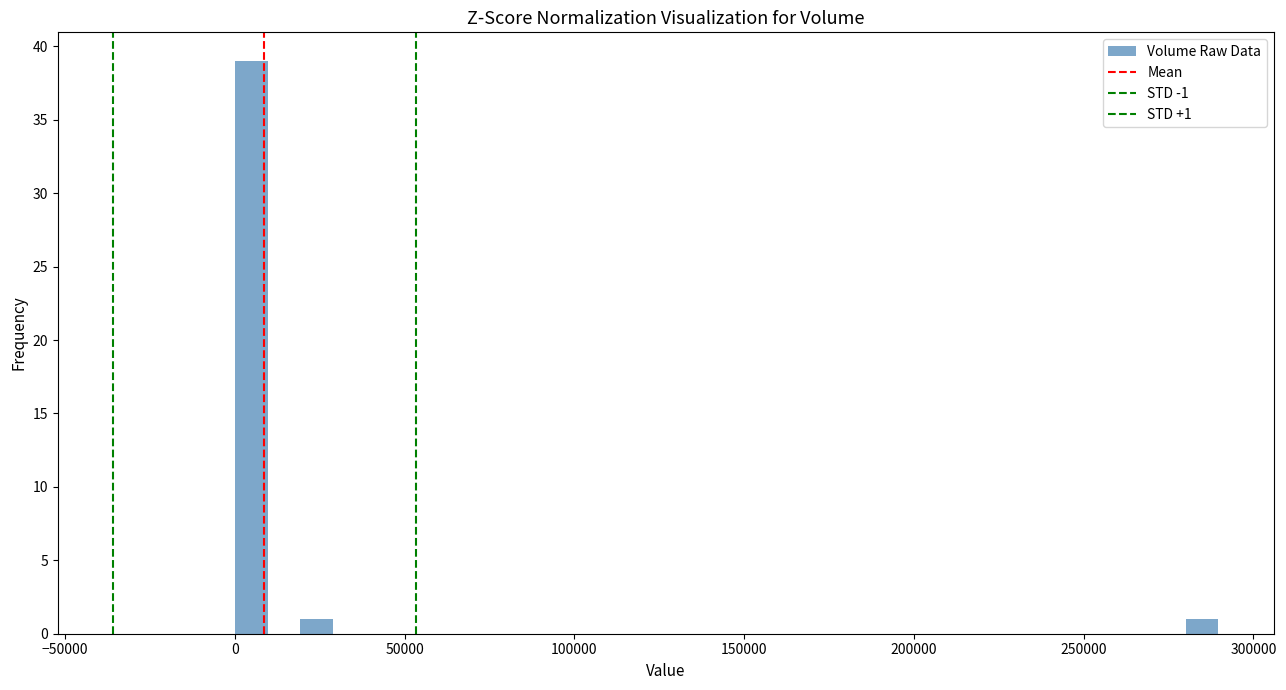

Around what value on the x-axis is the tallest bar? Give the approximate position of its centre, as read against the axis.

5000